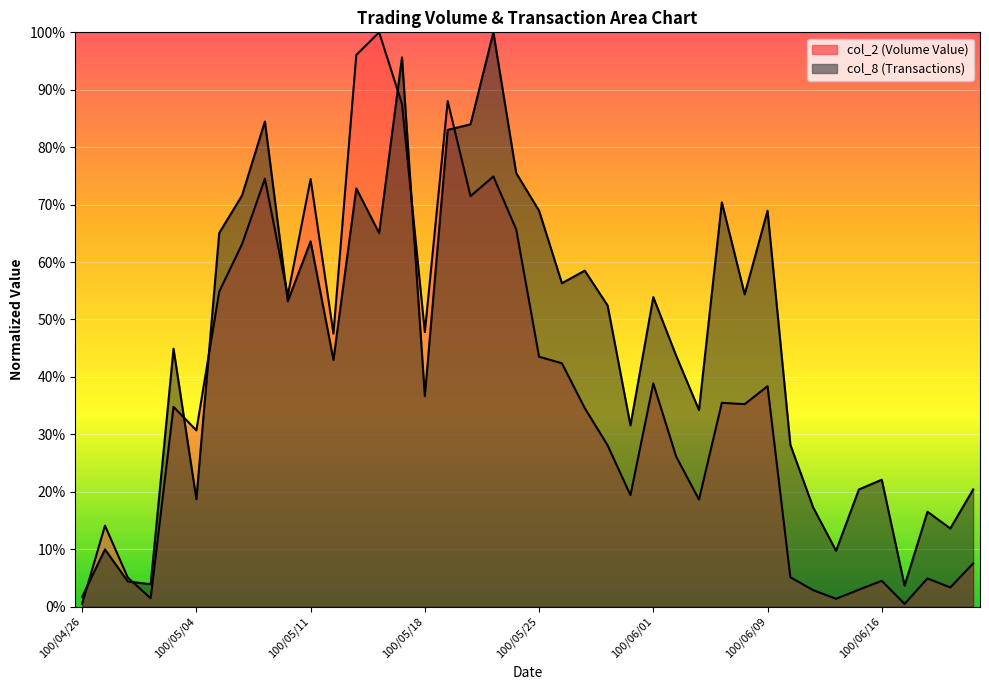

At 100/06/01, list the series in order from largest to smallest.

col_8, col_2